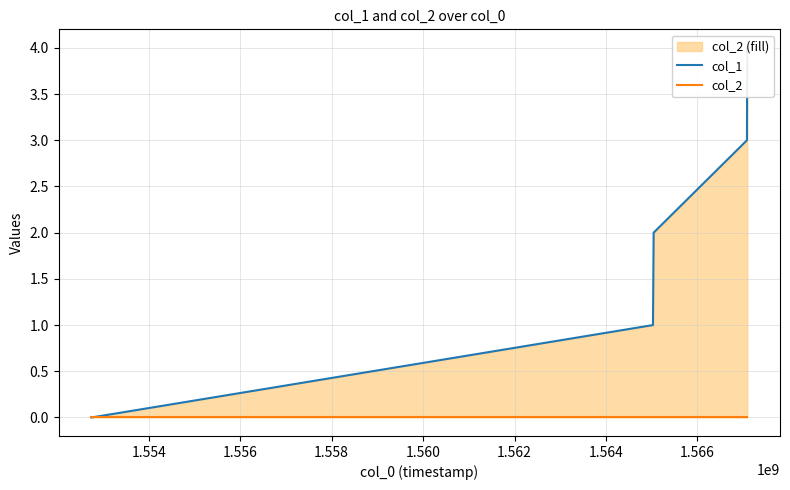

Which series changed the most between 1.552 and 1.558?

col_1